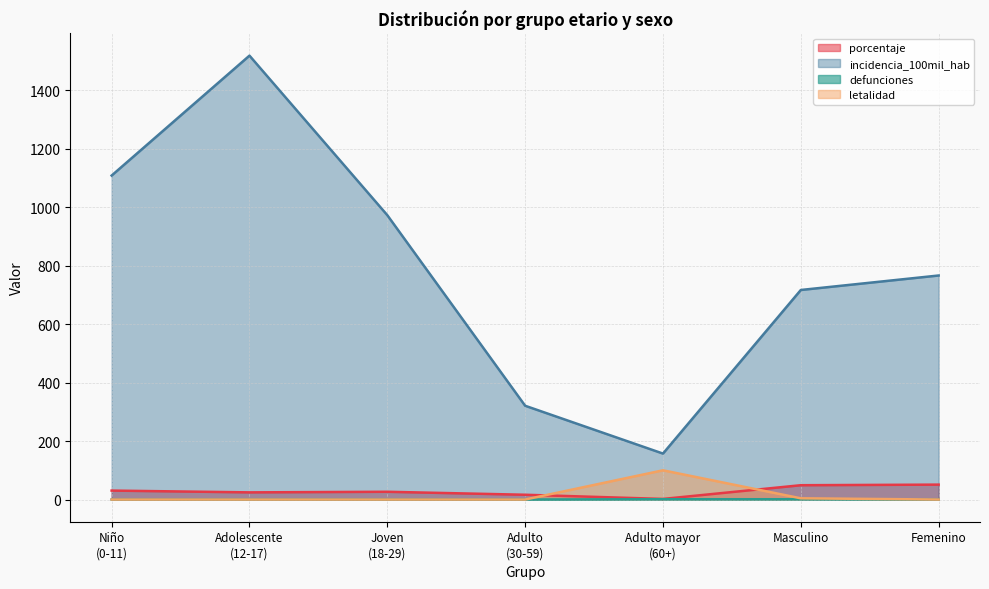

The porcentaje series shows 49.0 at Masculino. True or false?

True